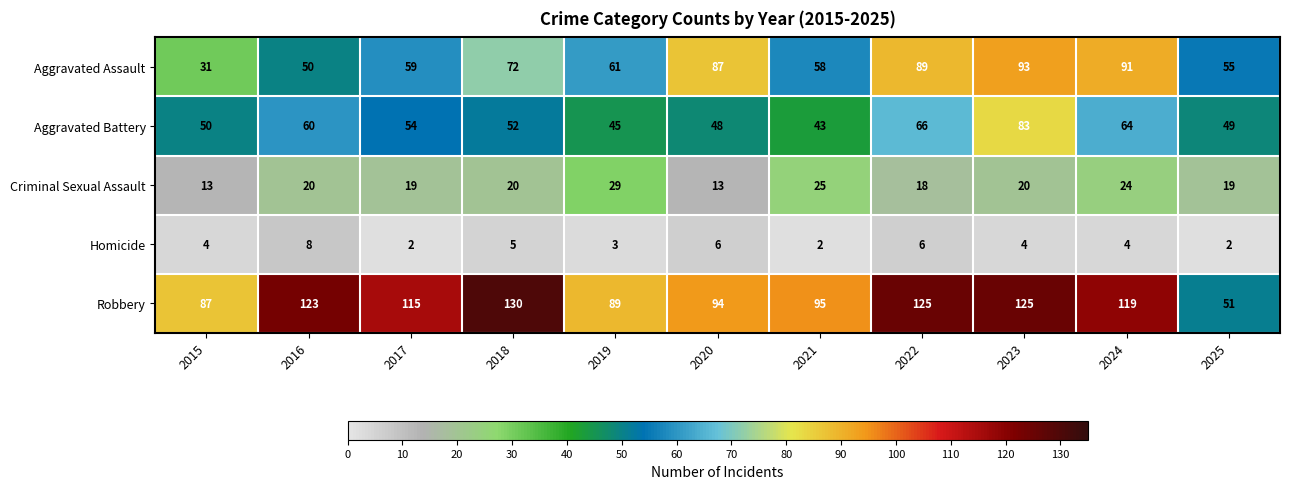

What is the difference between the maximum and minimum values in the Robbery series?

79